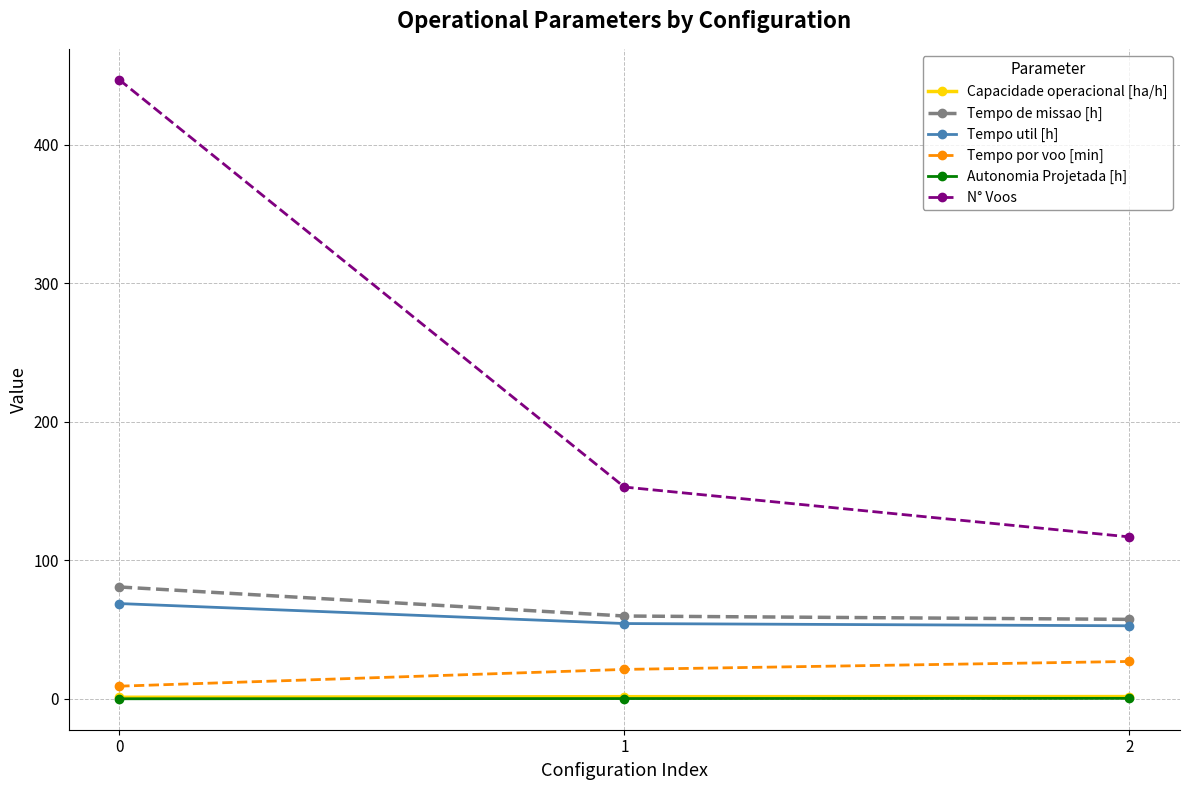

How many distinct data groups are displayed?

6